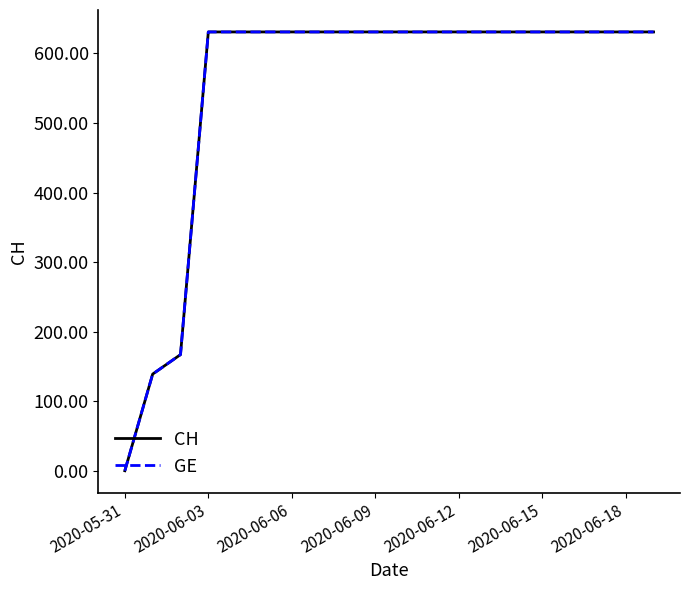

Is this an area chart (filled region under the line)?

No